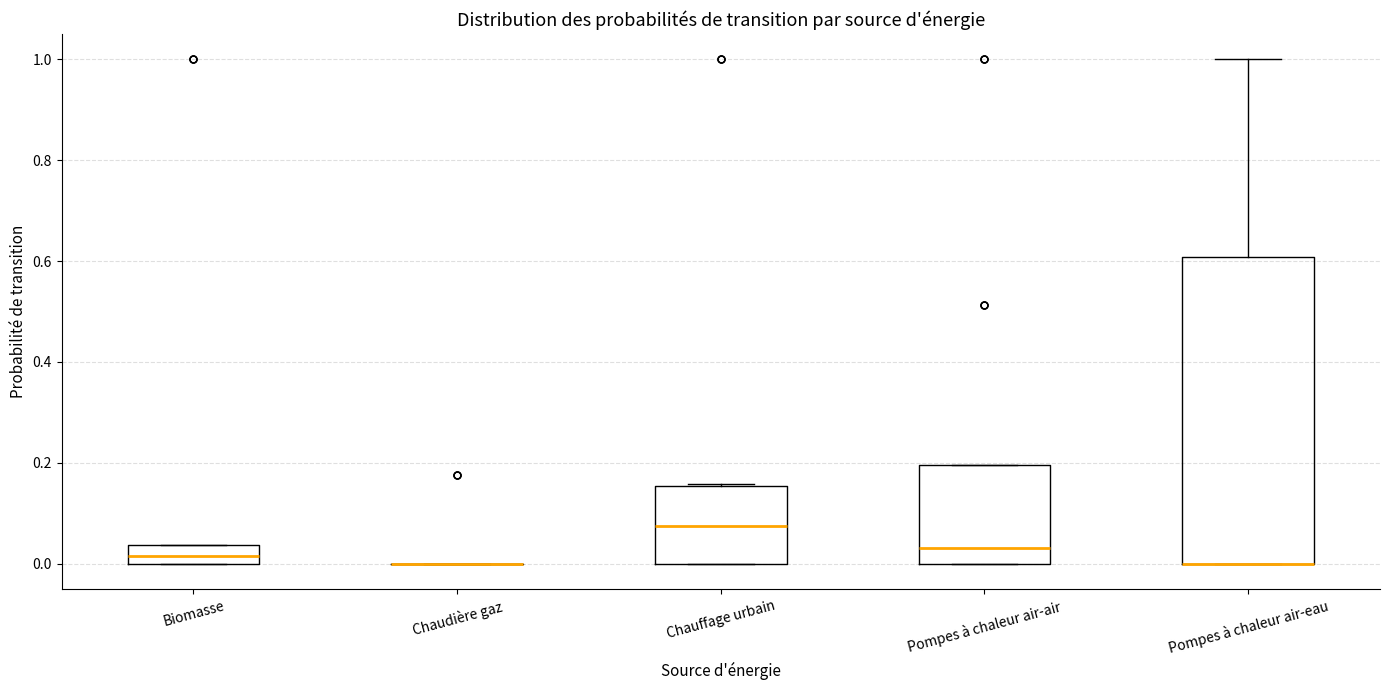

Comparing the boxes themselves (not the whiskers), which one is the tallest?

Pompes à chaleur air-eau